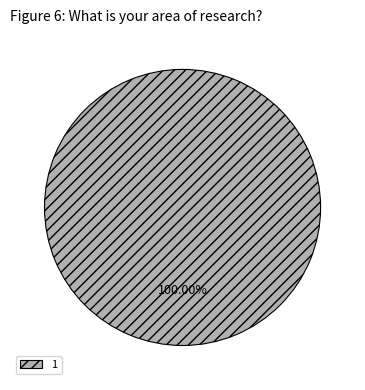

Rank the categories by value from highest to lowest.

1